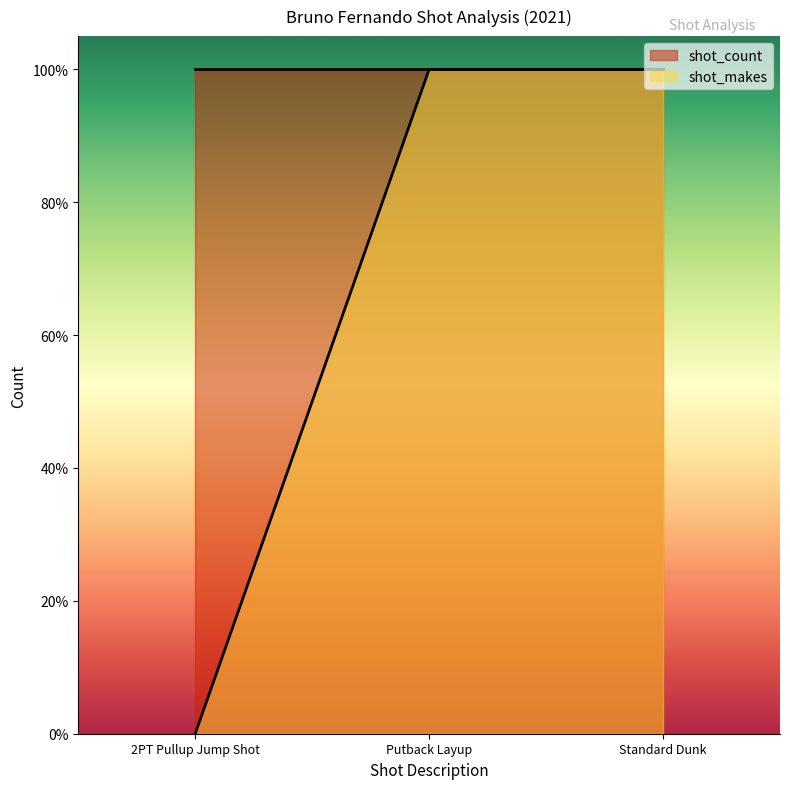

How many positive values are there?

2